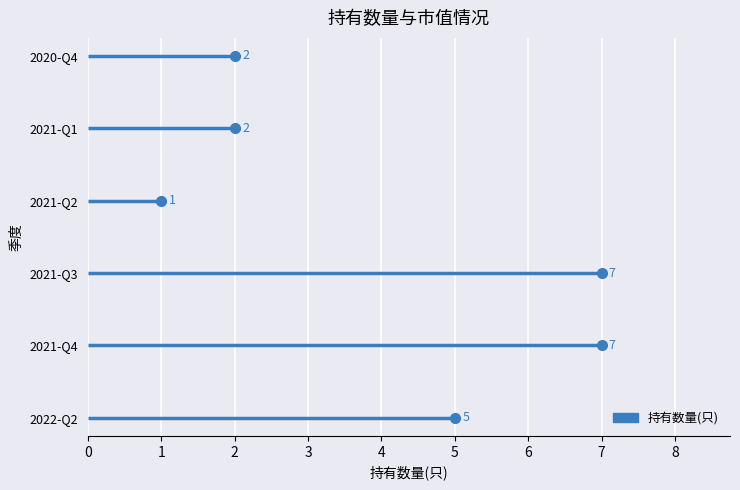

True or false: 持有市值(亿元) and 持有数量(只) intersect in this chart.

False